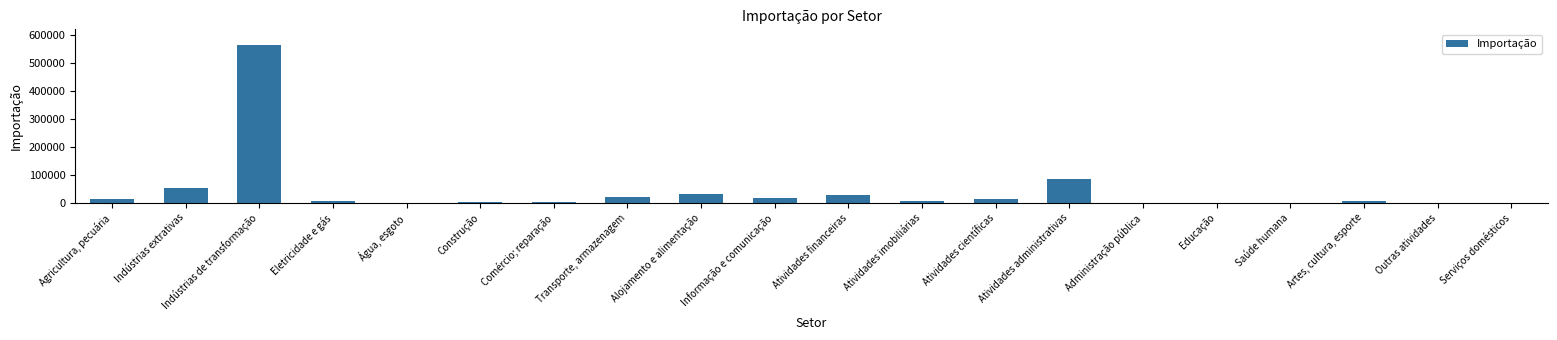

What is the maximum value shown in the chart?

563313